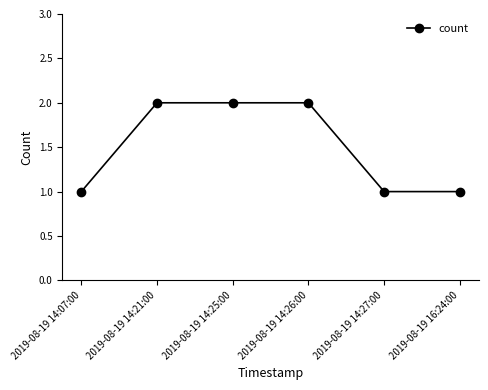

The value at 2019-08-19 14:27:00 is 1. True or false?

True